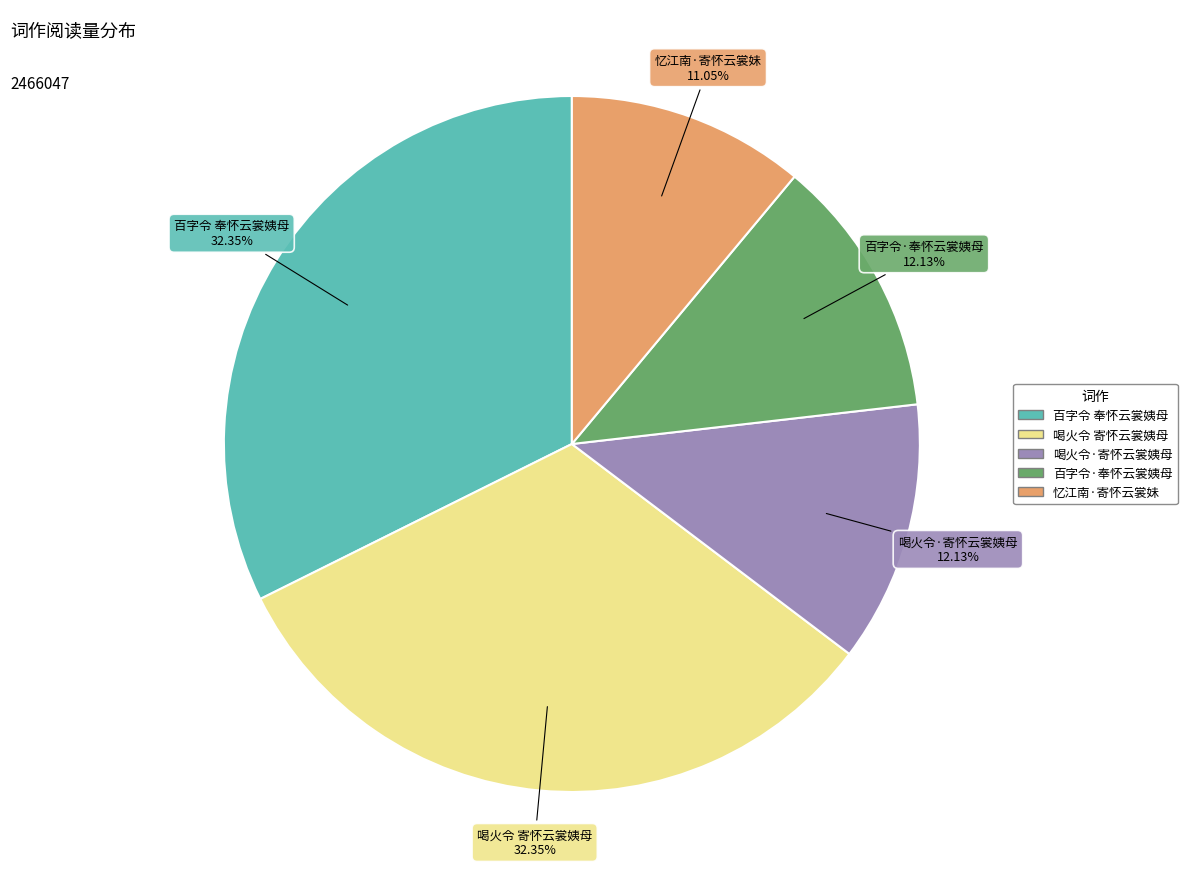

How many segments does this pie chart have?

5